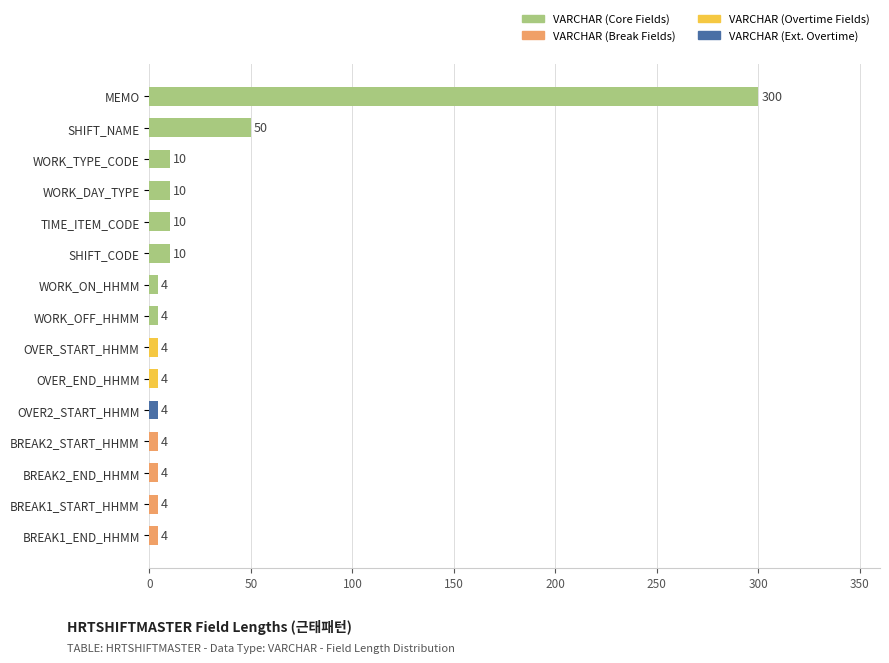

Reading top to bottom, extract all data points from this chart.

MEMO=300	SHIFT_NAME=50	WORK_TYPE_CODE=10	WORK_DAY_TYPE=10	TIME_ITEM_CODE=10	SHIFT_CODE=10	WORK_ON_HHMM=4	WORK_OFF_HHMM=4	OVER_START_HHMM=4	OVER_END_HHMM=4	OVER2_START_HHMM=4	BREAK2_START_HHMM=4	BREAK2_END_HHMM=4	BREAK1_START_HHMM=4	BREAK1_END_HHMM=4